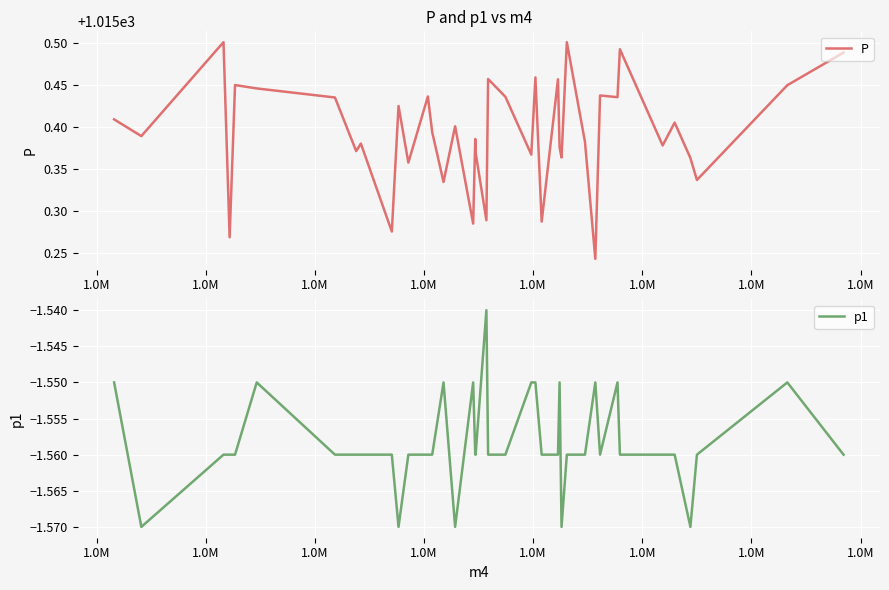

What is the greatest value displayed?

1015.5